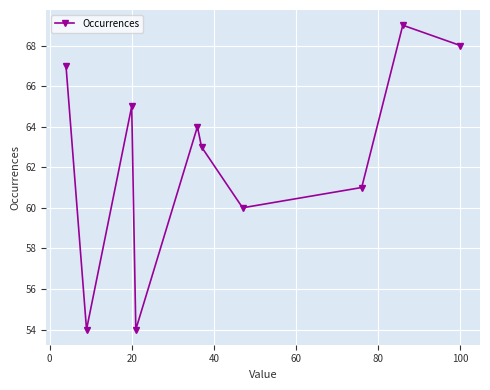

True or false: the data has more than 1 interior local peaks.

True